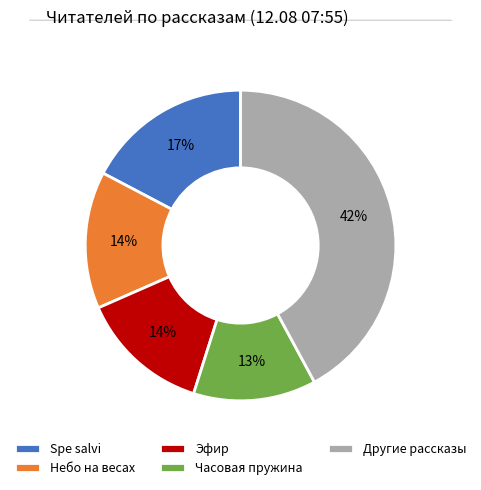

What percentage is the Эфир slice, to the nearest percent?

14%